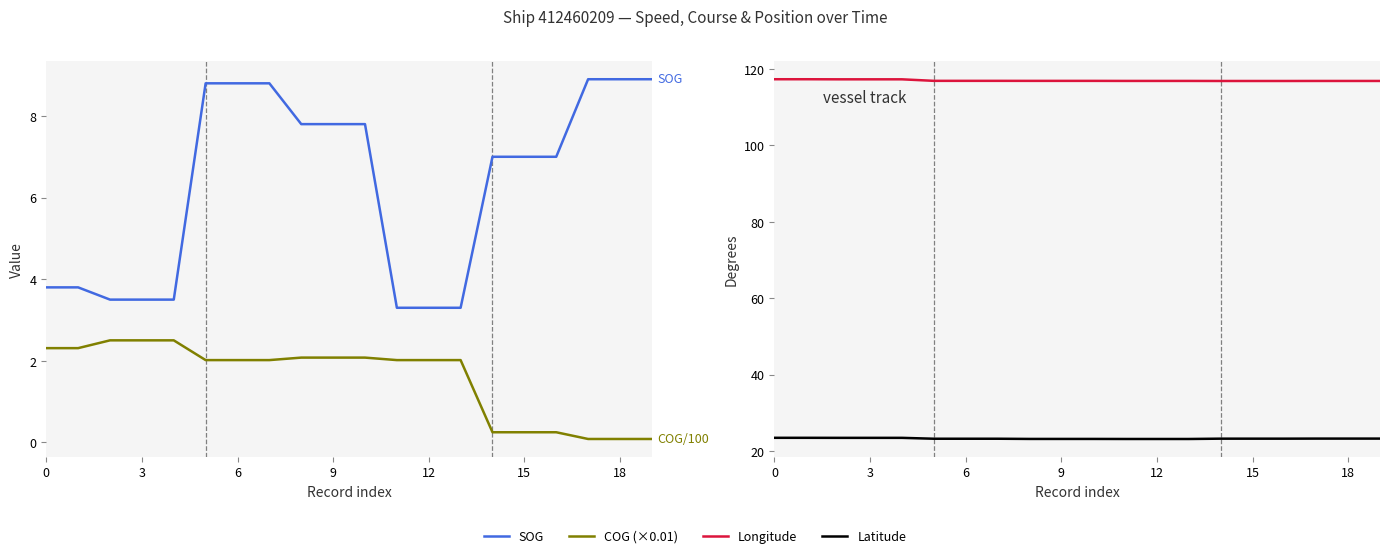

At how many categories does at least one series exceed 116?

20